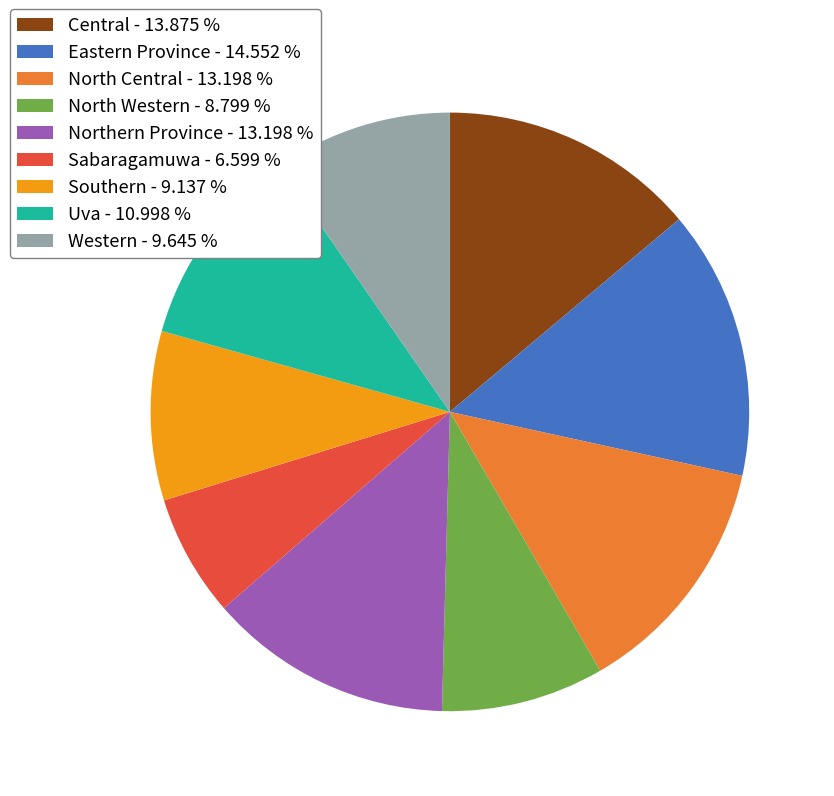

Between Western - 9.645 % and Sabaragamuwa - 6.599 %, which is larger?

Western - 9.645 %